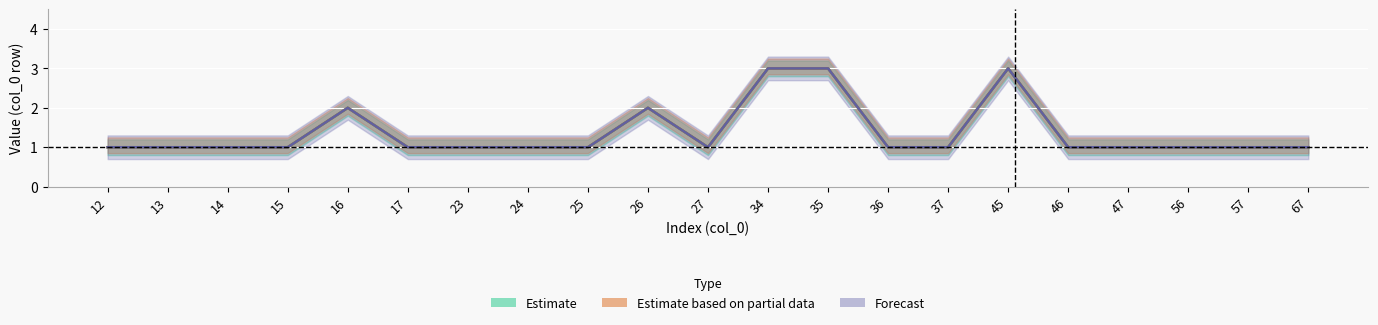

What is the total value across all series at 17?

3